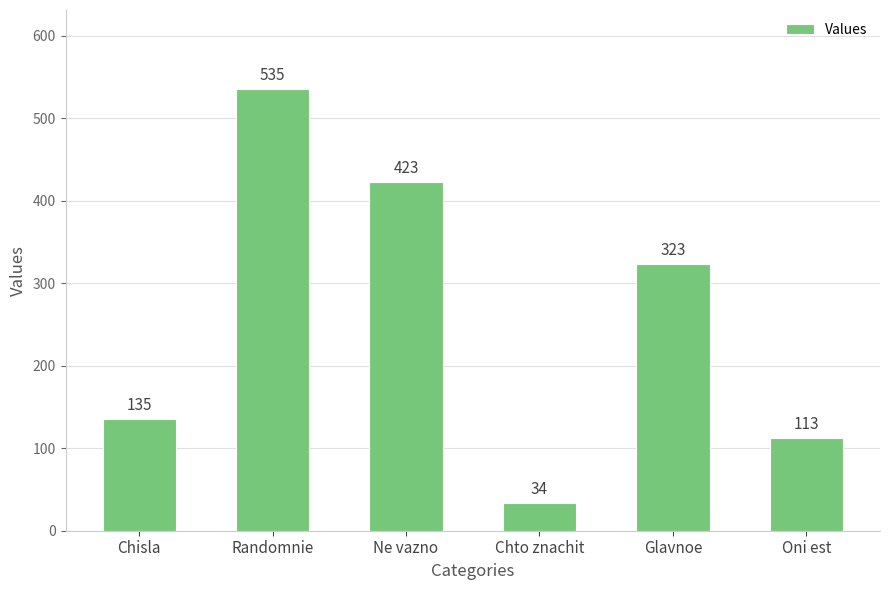

What is the sum of all values?

1563